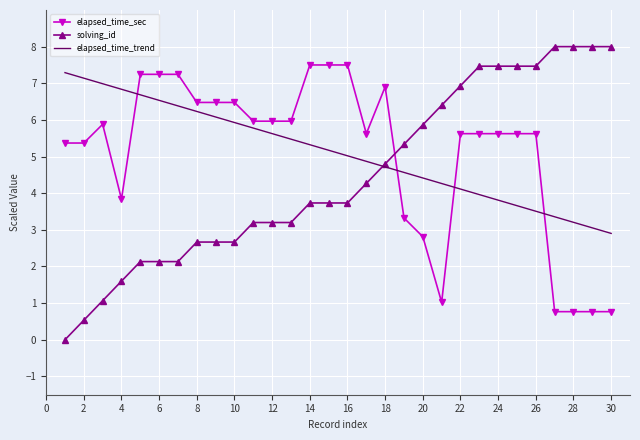

Which series ends up on top after the final intersection of elapsed_time_trend and elapsed_time_sec?

elapsed_time_trend